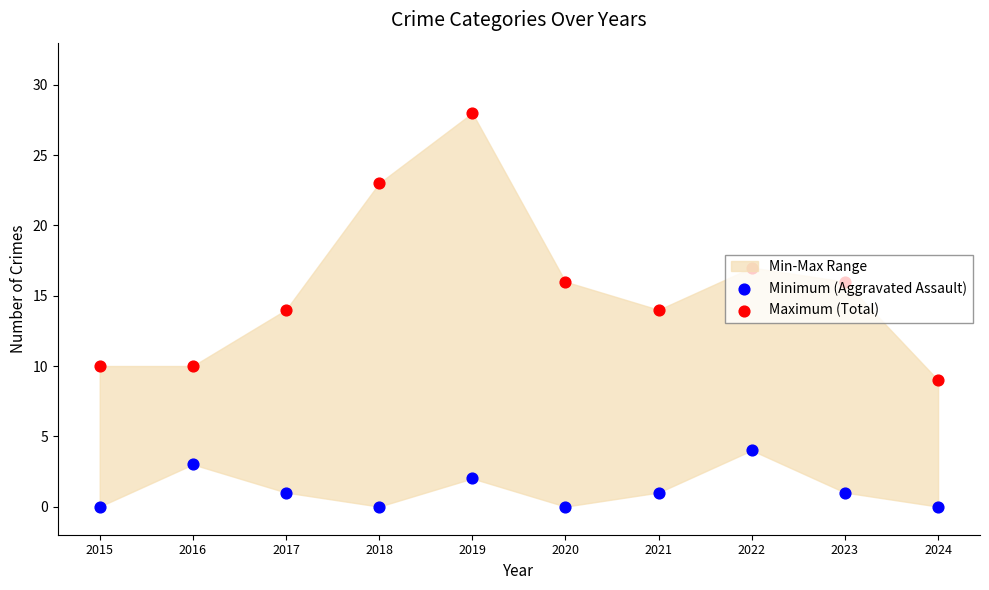

Which series has the largest total across all categories?

Maximum (Total)